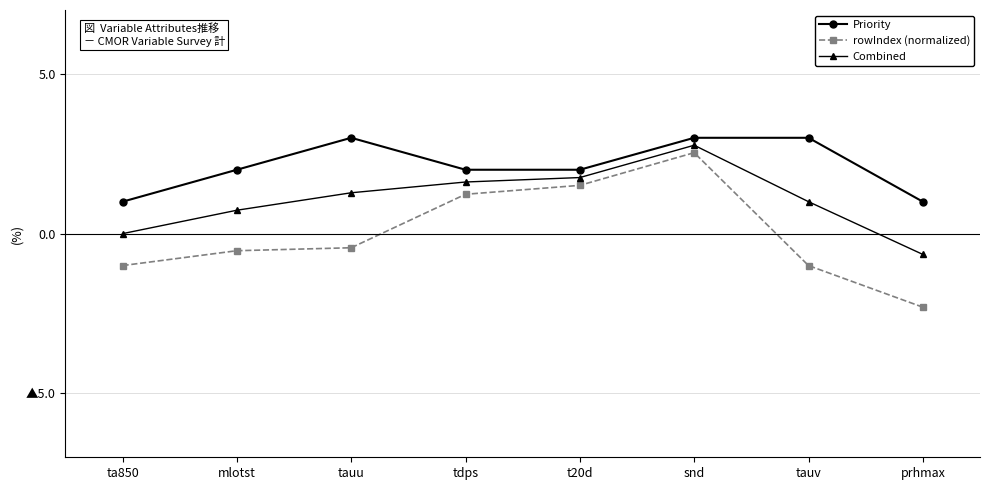

What are all the series names shown in the legend?

Priority, rowIndex (normalized), Combined